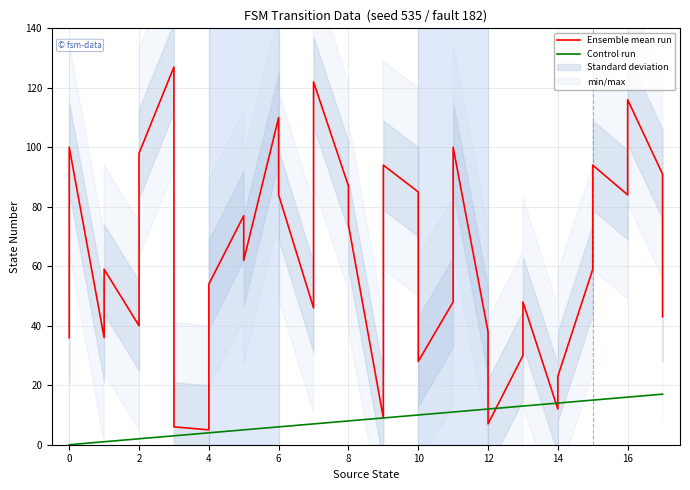

How many times do Ensemble mean run and Control run cross each other?

4